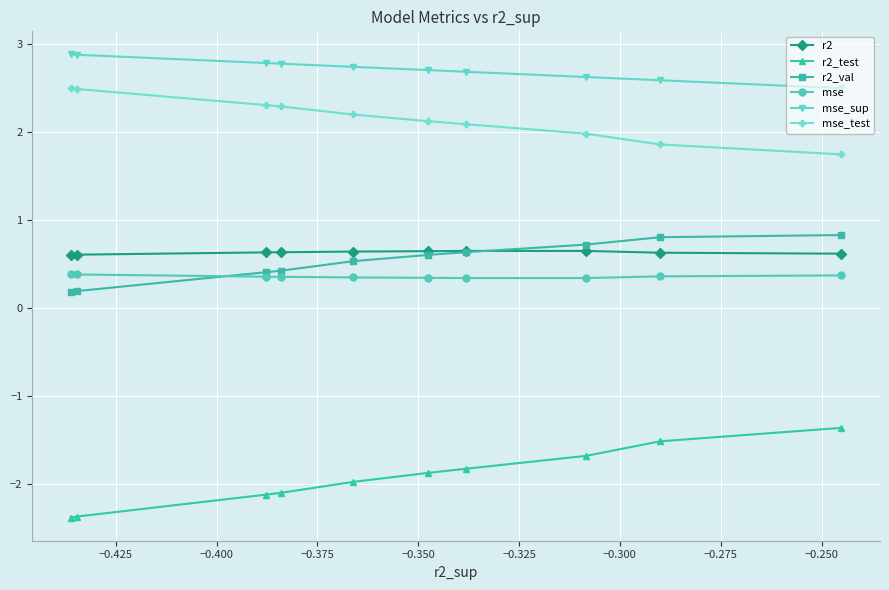

True or false: r2_test and mse_sup intersect in this chart.

False